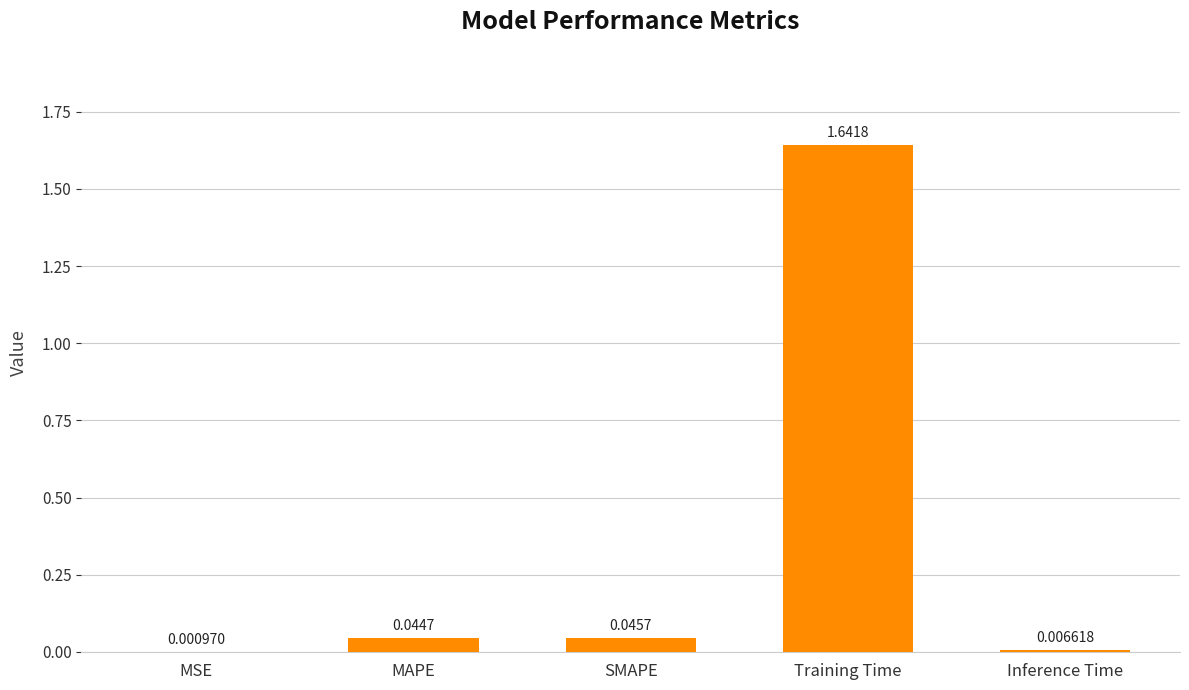

Which has a higher value, MAPE or MSE?

MAPE